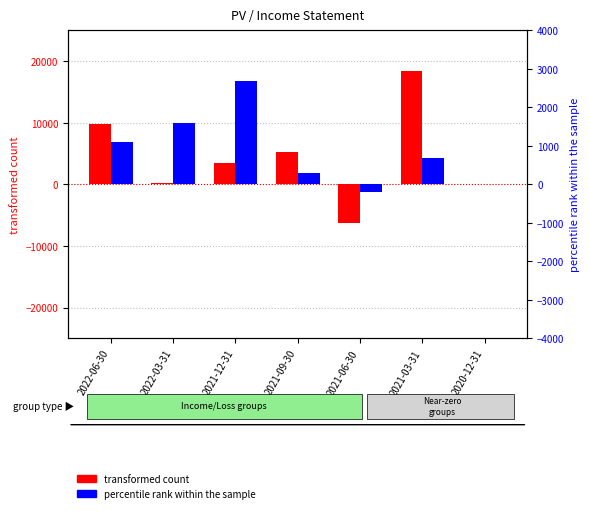

Which series has the largest total across all categories?

transformed count